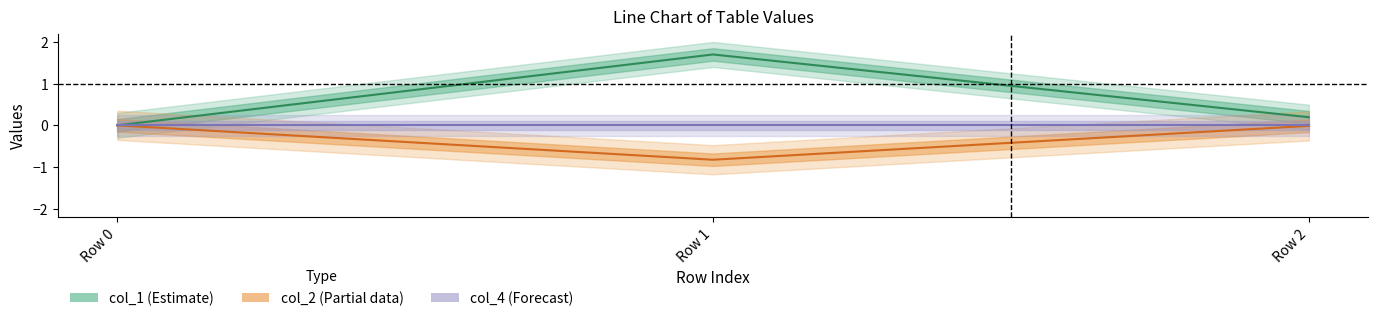

How many values in the col_2 (Partial) series are below 0?

2